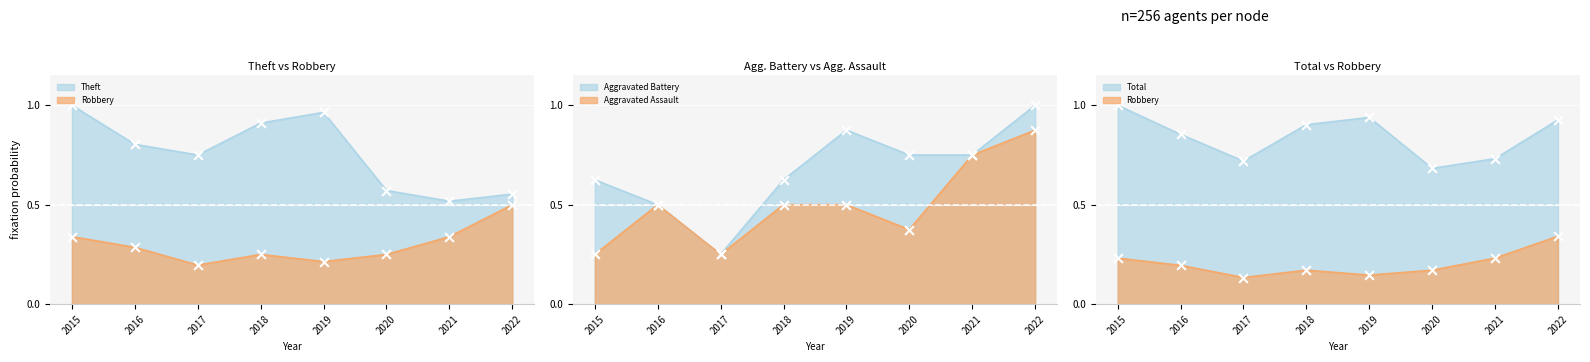

Which series has the widest spread of Y values?

Aggravated Battery